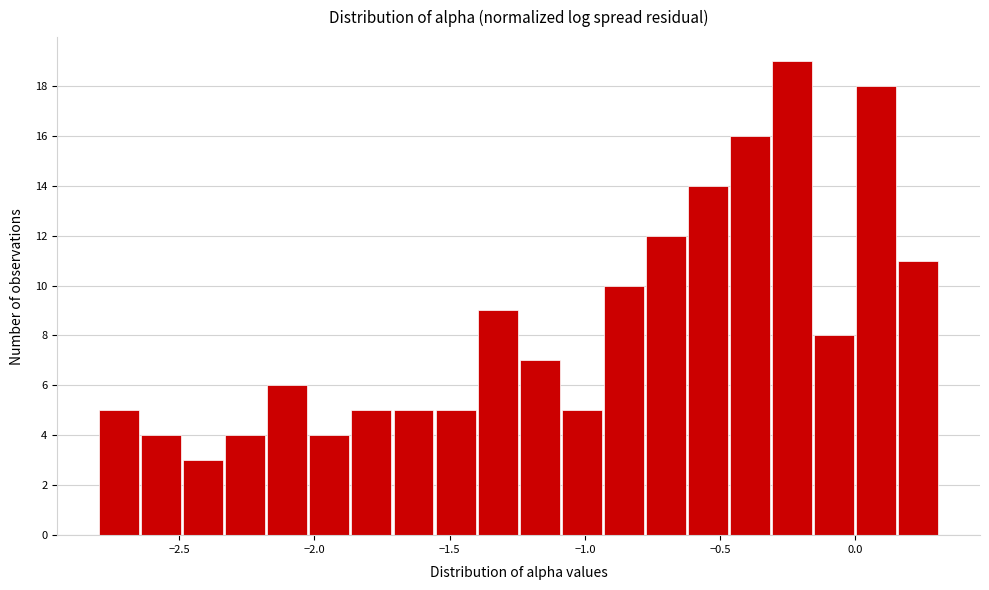

Read against the x-axis, roughly where is the centre of the tallest bar?

-0.25